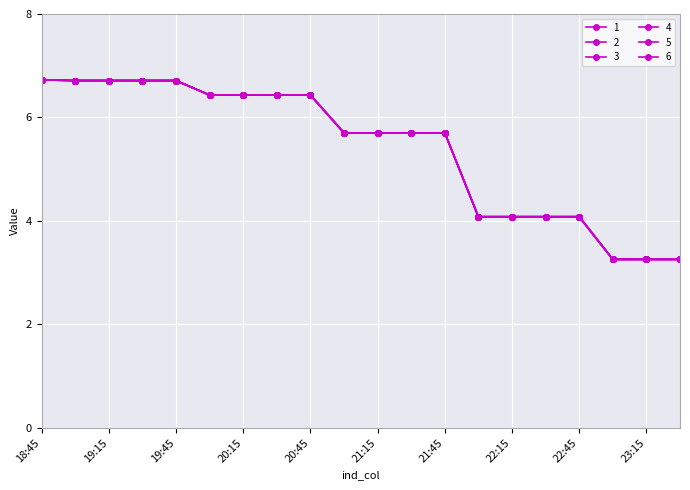

What are all the series names shown in the legend?

1, 2, 3, 4, 5, 6